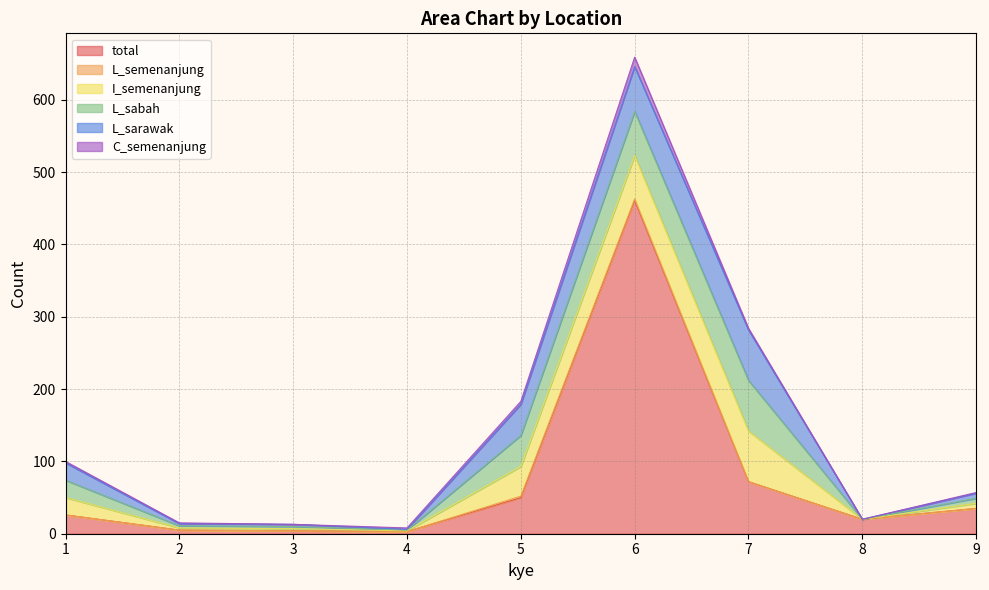

True or false: total and L_semenanjung cross at least once.

False